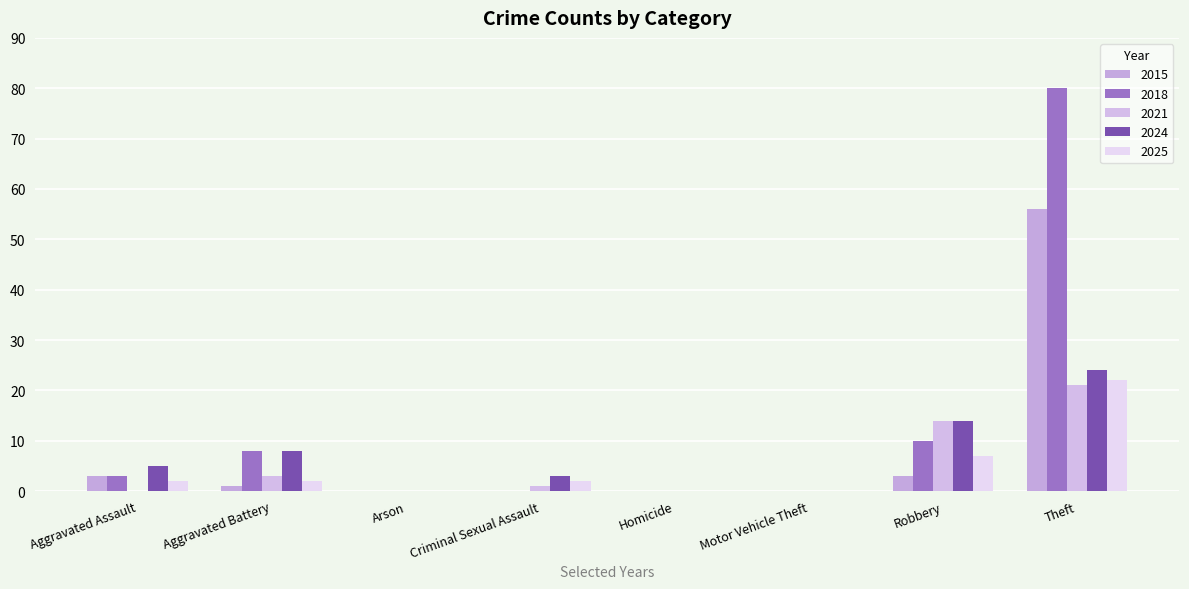

Reading left to right, transcribe all the data shown in this chart.

2015: 3	1	0	0	0	0	3	56
2018: 3	8	0	0	0	0	10	80
2021: 0	3	0	1	0	0	14	21
2024: 5	8	0	3	0	0	14	24
2025: 2	2	0	2	0	0	7	22